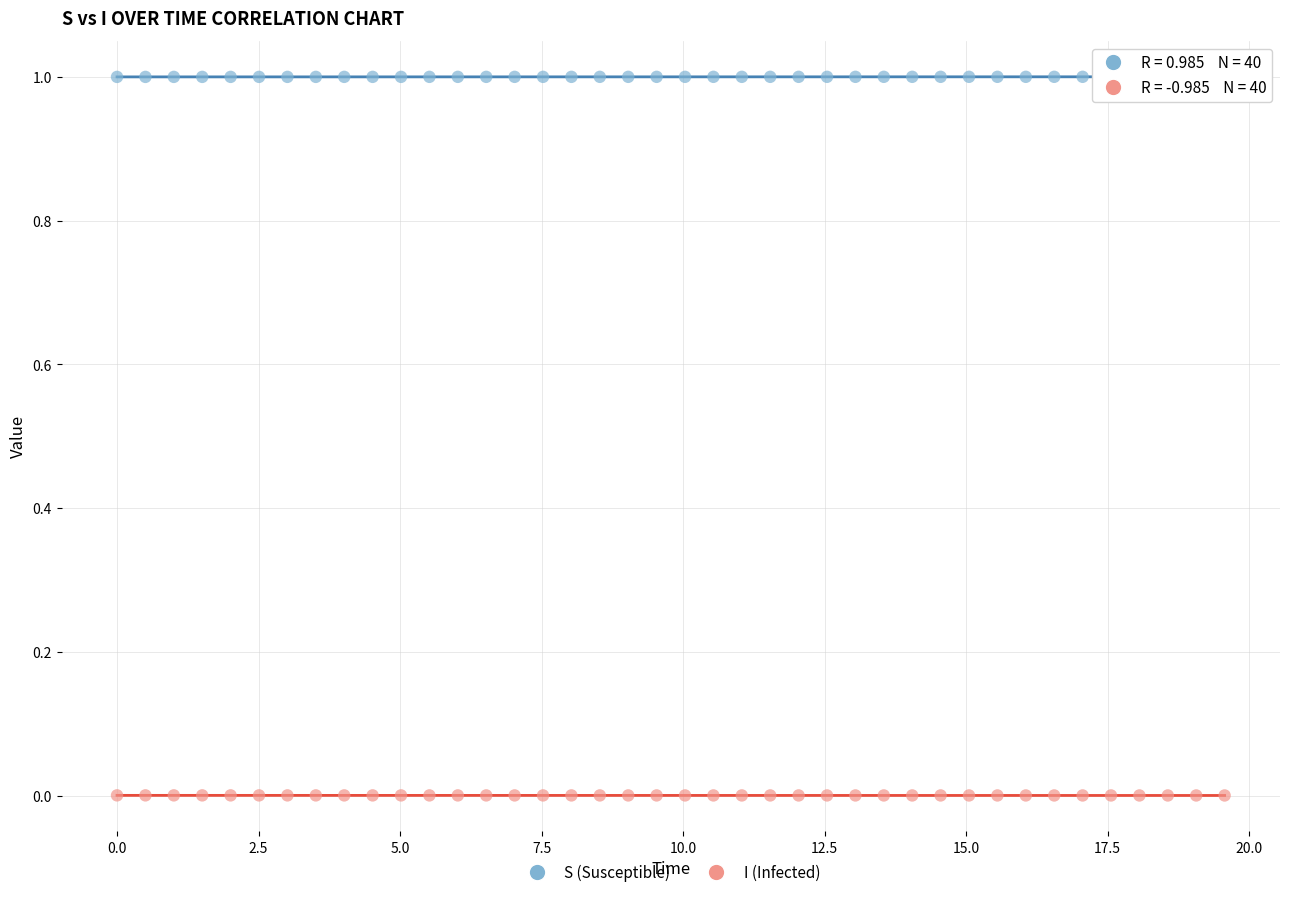

Which series reaches the maximum Y coordinate?

S (Susceptible)